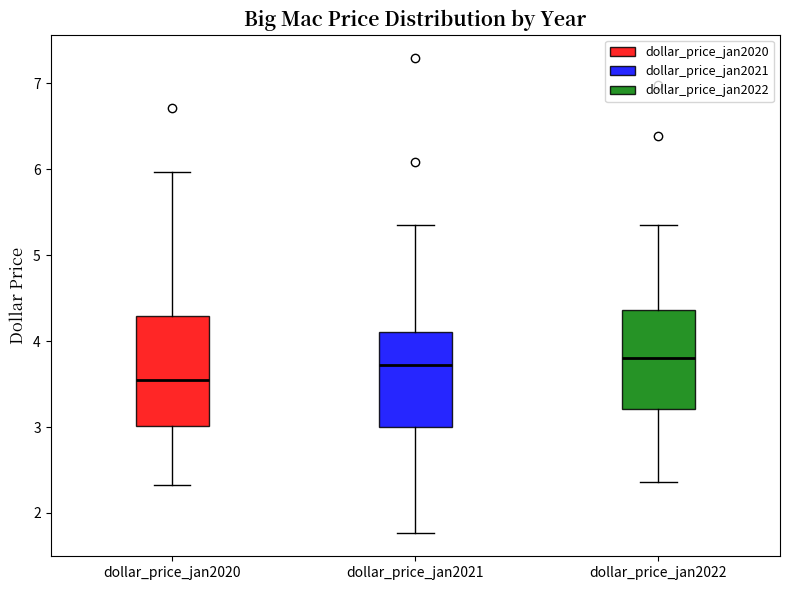

Reading left to right, read every box against the y-axis: the position of its median line, the range the box covers, and the ends of its whiskers. The values are not printed on the chart, so give them approximately, as read against the axis.

dollar_price_jan2020: median 3.5, box 3.0 to 4.3, whiskers 2.3 to 6.0
dollar_price_jan2021: median 3.7, box 3.0 to 4.1, whiskers 1.8 to 5.3
dollar_price_jan2022: median 3.8, box 3.2 to 4.4, whiskers 2.4 to 5.3